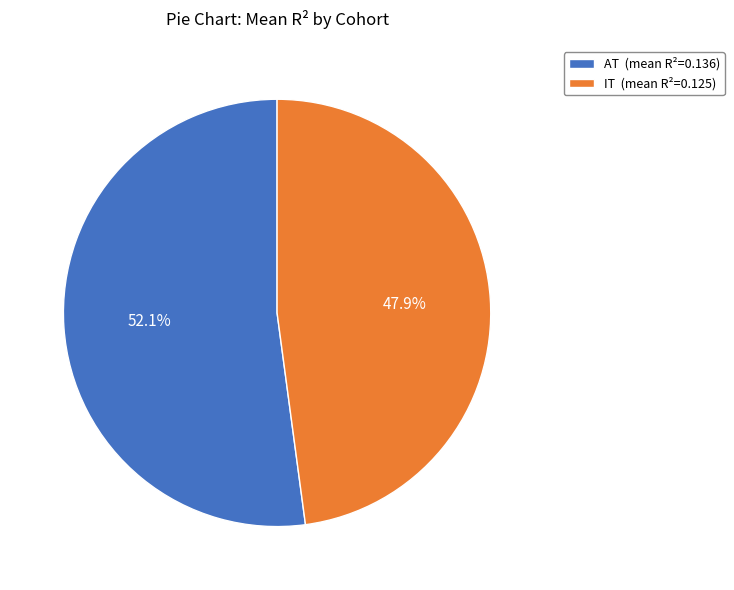

Which category has the smallest portion of the pie?

IT